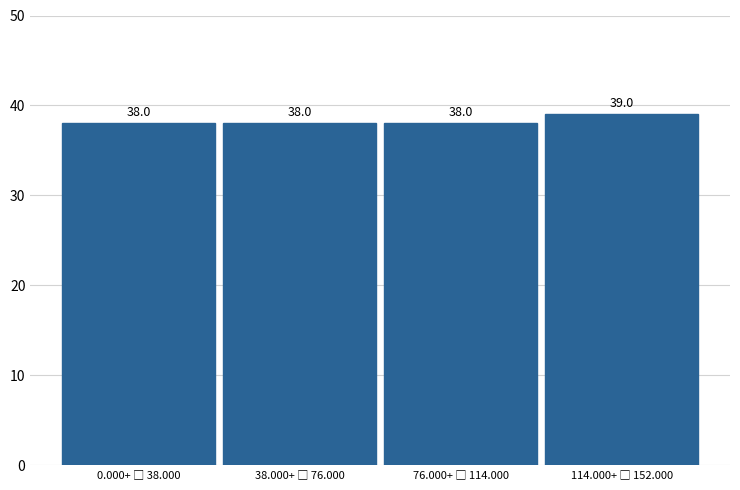

Reading right to left, transcribe all the data shown in this chart.

39	38	38	38